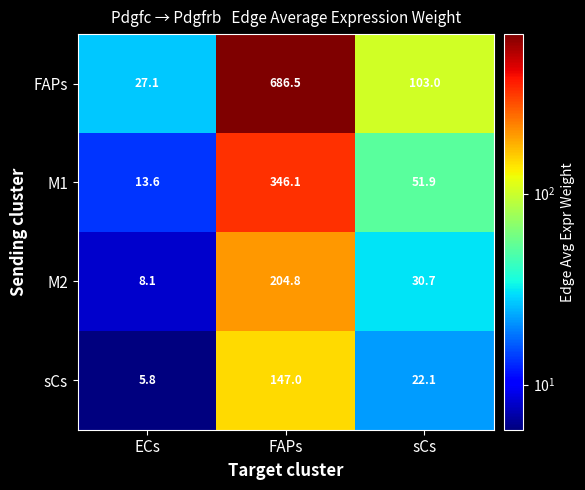

Reading right to left, extract all data points from this chart.

FAPs: 103.0	686.5	27.1
M1: 51.9	346.1	13.6
M2: 30.7	204.8	8.1
sCs: 22.1	147.0	5.8